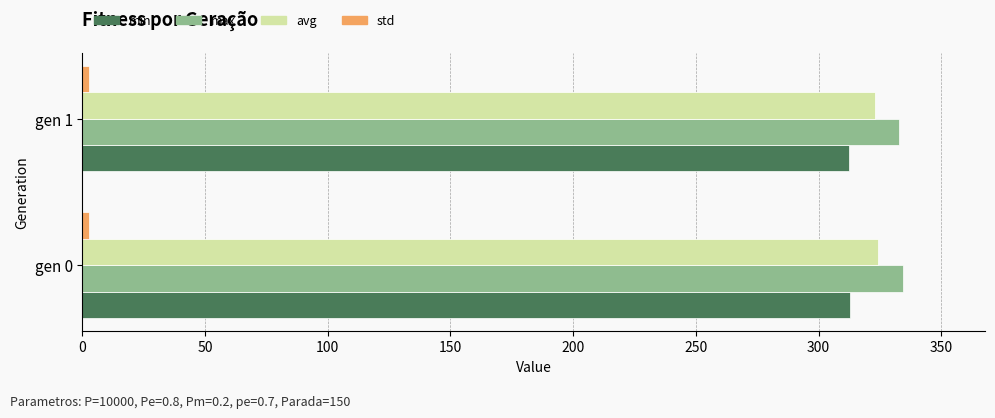

What is the sum of all max values?

667.2